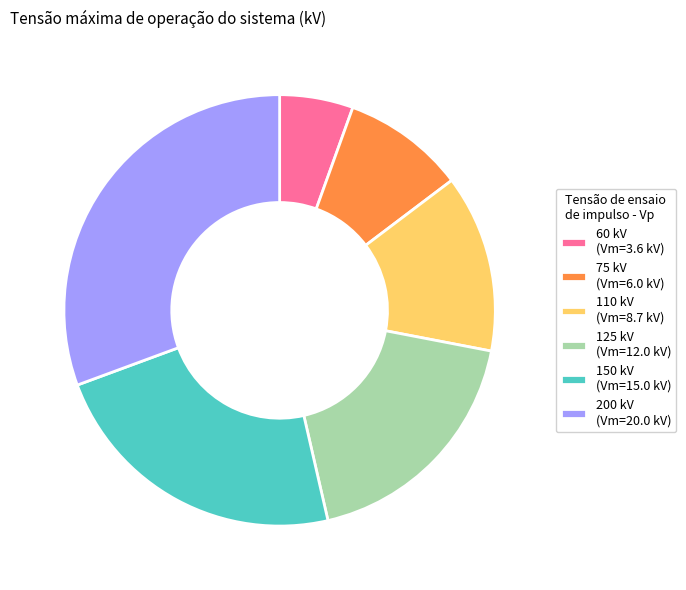

What is the largest slice in the pie chart?

200 kV